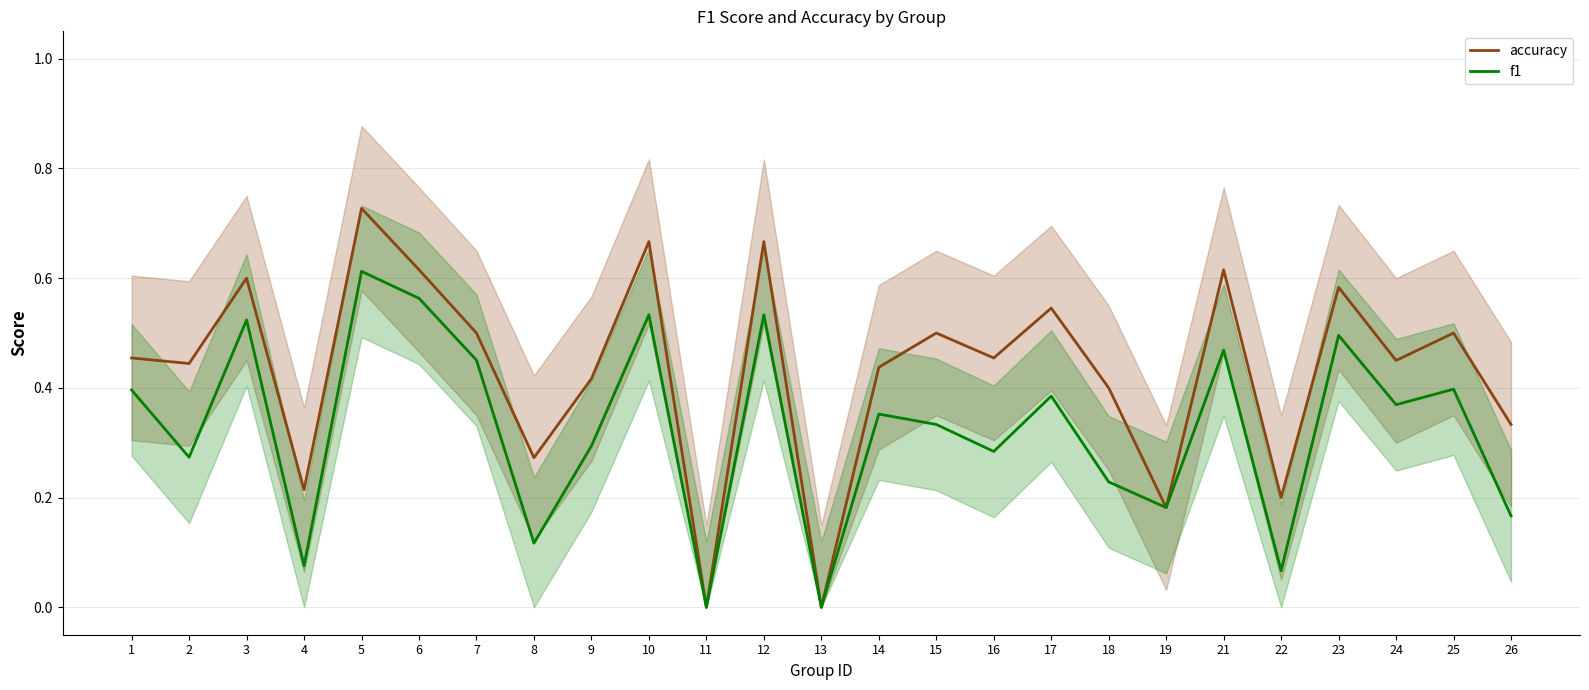

Reading left to right, extract all data points from this chart.

accuracy: 0.5	0.4	0.6	0.2	0.7	0.6	0.5	0.3	0.4	0.7	0.0	0.7	0.0	0.4	0.5	0.5	0.5	0.4	0.2	0.6	0.2	0.6	0.5	0.5	0.3
f1: 0.4	0.3	0.5	0.1	0.6	0.6	0.5	0.1	0.3	0.5	0.0	0.5	0.0	0.4	0.3	0.3	0.4	0.2	0.2	0.5	0.1	0.5	0.4	0.4	0.2